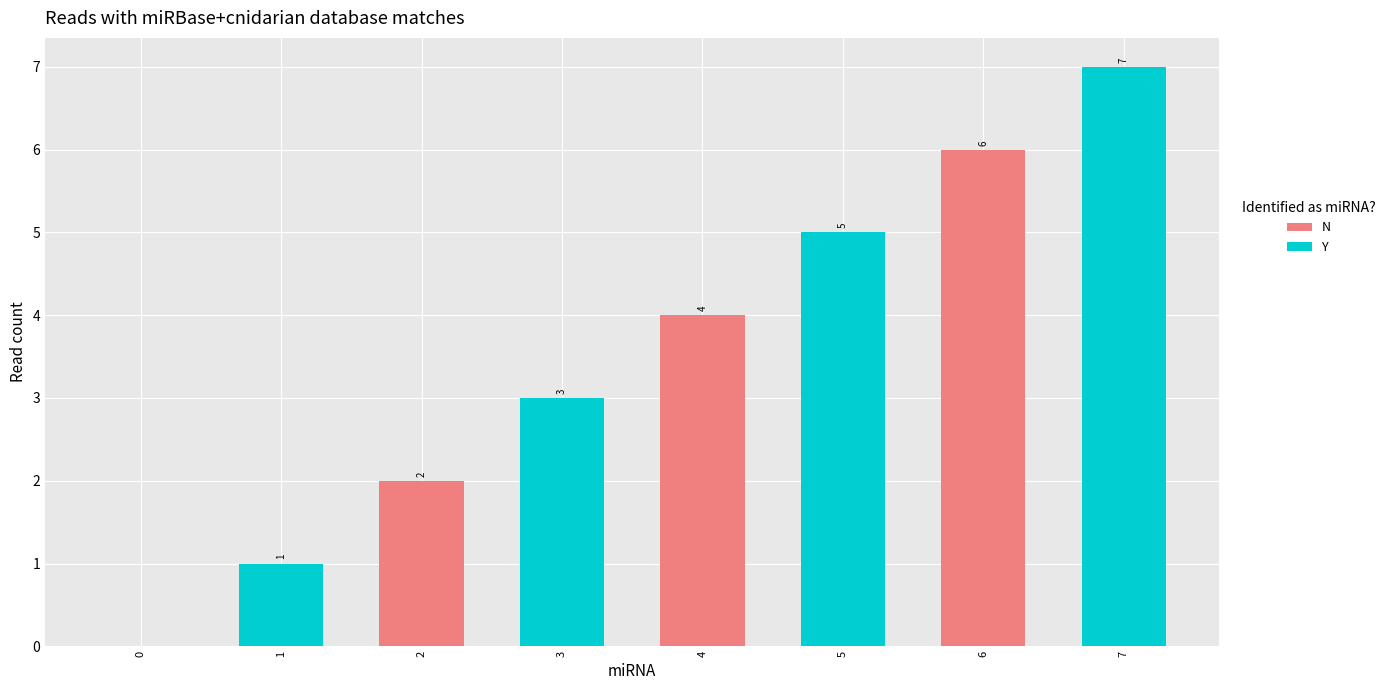

The value of Y at 4 is 5. True or false?

True